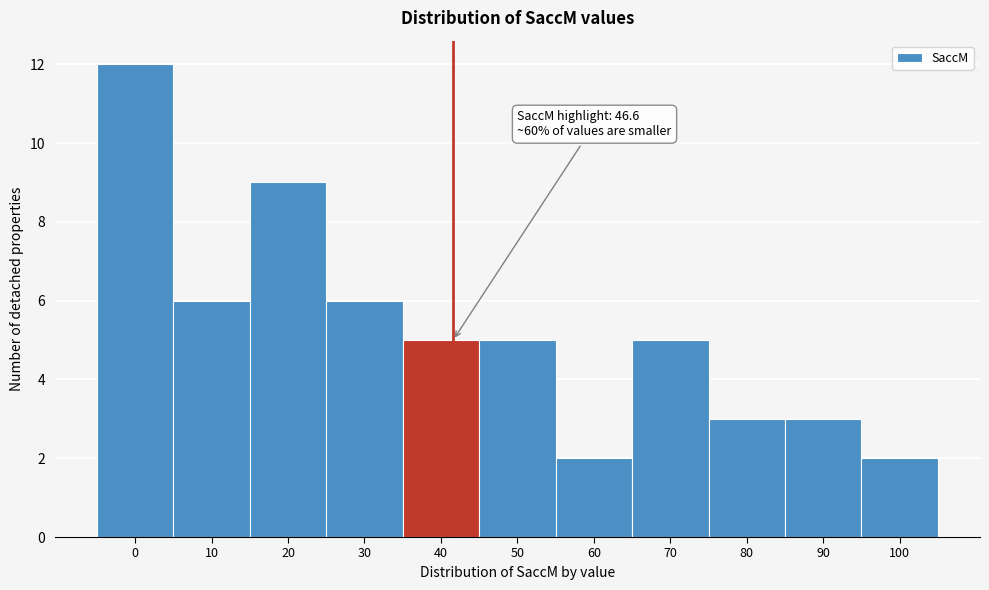

Reading left to right, transcribe all the data shown in this chart.

0=12	10=6	20=9	30=6	40=5	50=5	60=2	70=5	80=3	90=3	100=2